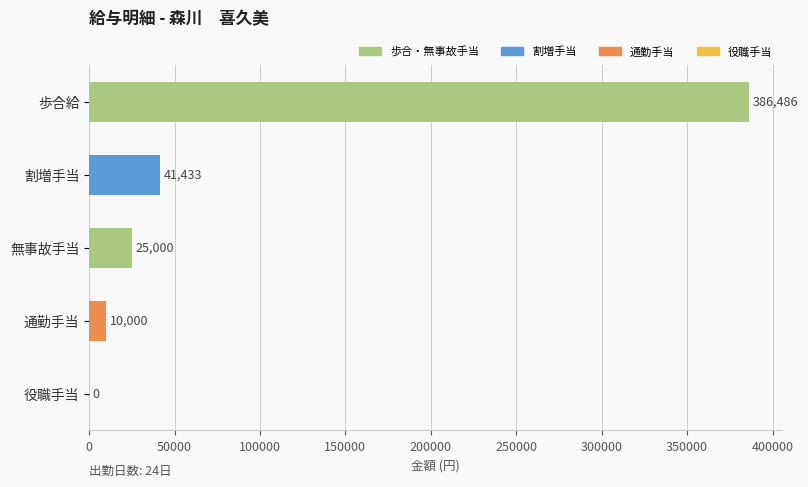

The chart shows a value of -193839 at 役職手当. True or false?

False